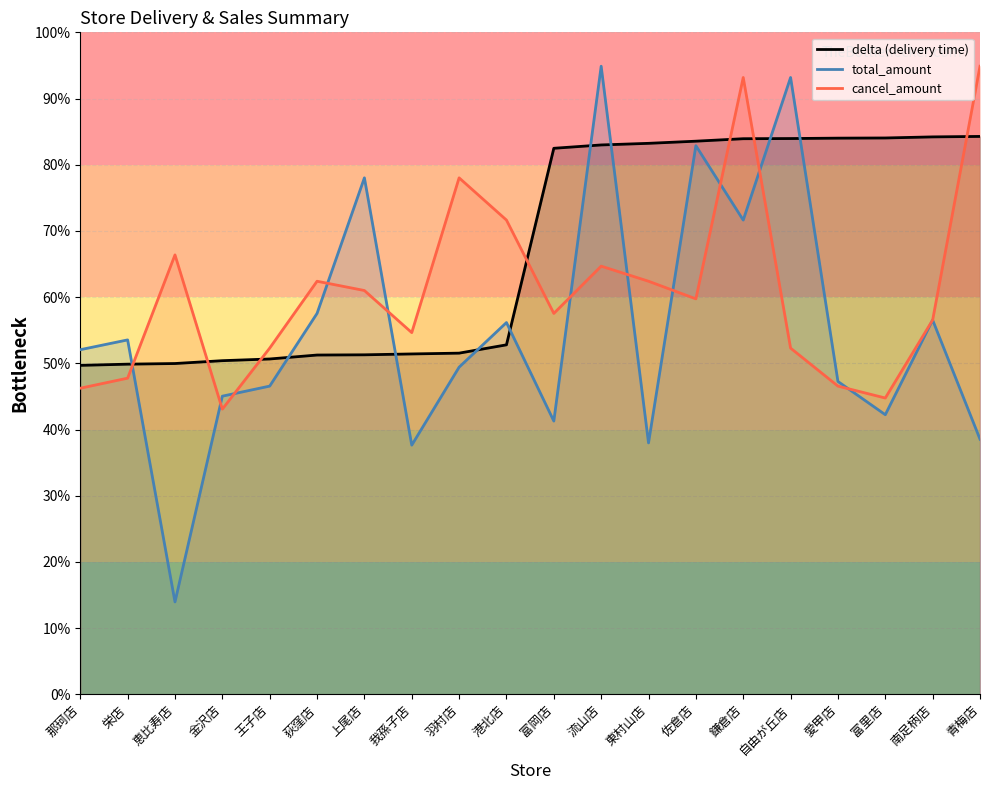

Reading right to left, transcribe all the data shown in this chart.

delta: 84.3	84.2	84.0	84.0	84.0	83.9	83.6	83.2	83.0	82.5	52.8	51.5	51.4	51.3	51.3	50.7	50.4	50.0	49.9	49.7
total_amount: 38.5	56.5	42.2	47.3	93.2	71.6	82.9	38.0	94.9	41.3	56.2	49.4	37.6	78.0	57.5	46.6	45.0	14.0	53.5	52.1
cancel_amount: 94.9	56.5	44.8	46.6	52.3	93.2	59.7	62.4	64.7	57.5	71.6	78.0	54.6	61.0	62.4	52.3	43.1	66.4	47.8	46.2